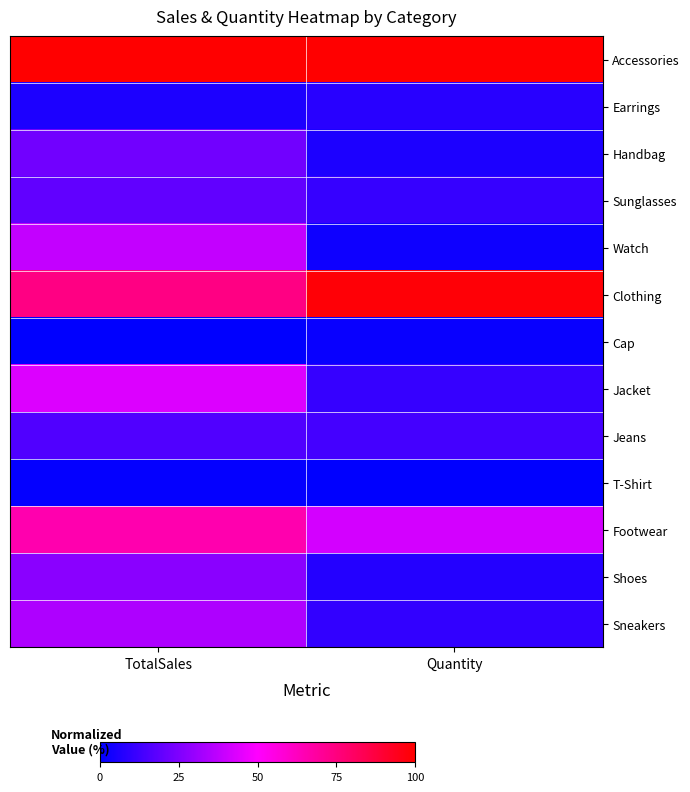

At how many categories does at least one series exceed 50?

2